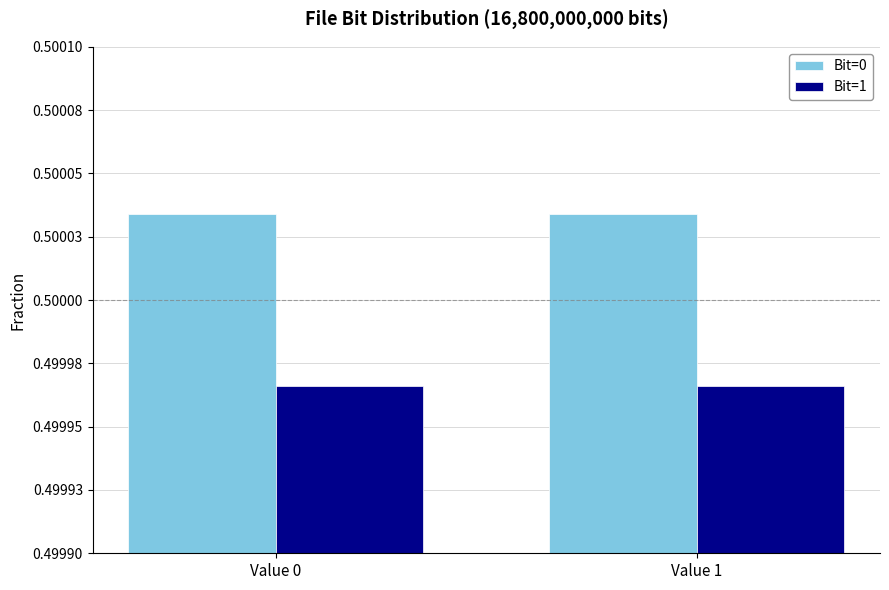

Are the bars horizontal?

No